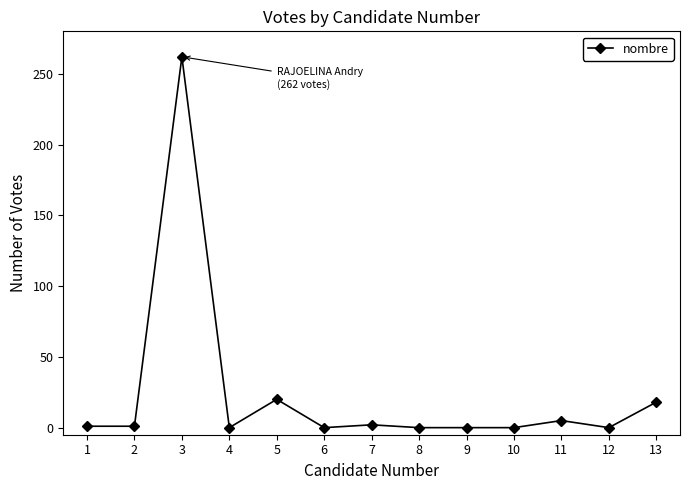

Which category has the highest value across all series?

3